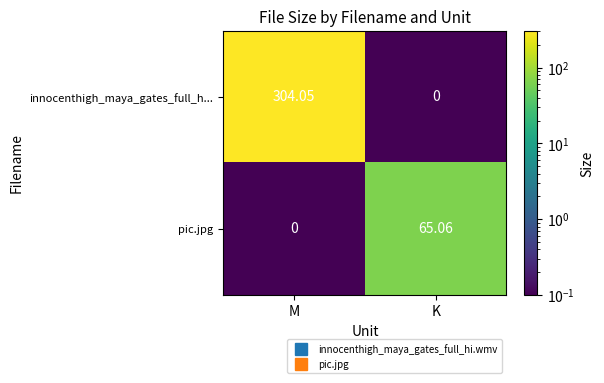

Which category has the lowest value in the pic.jpg series?

M